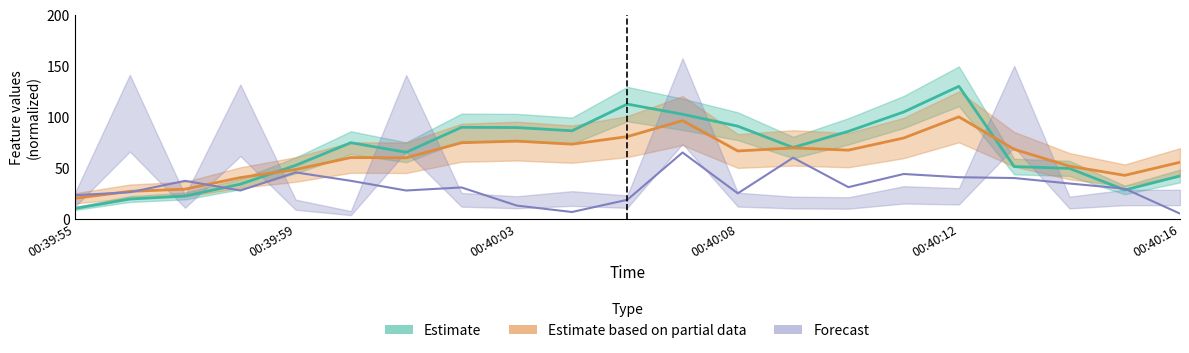

Which series has the largest range (max minus min)?

Estimate